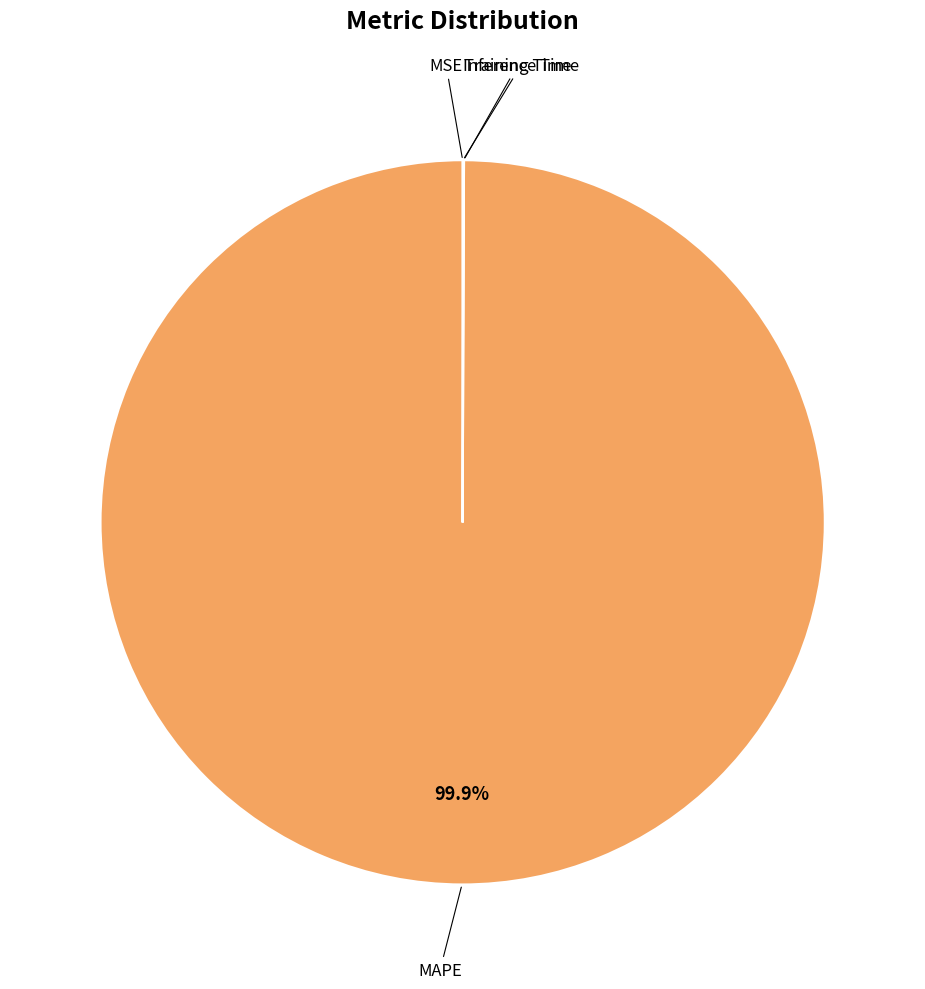

Does any single category account for the majority?

Yes